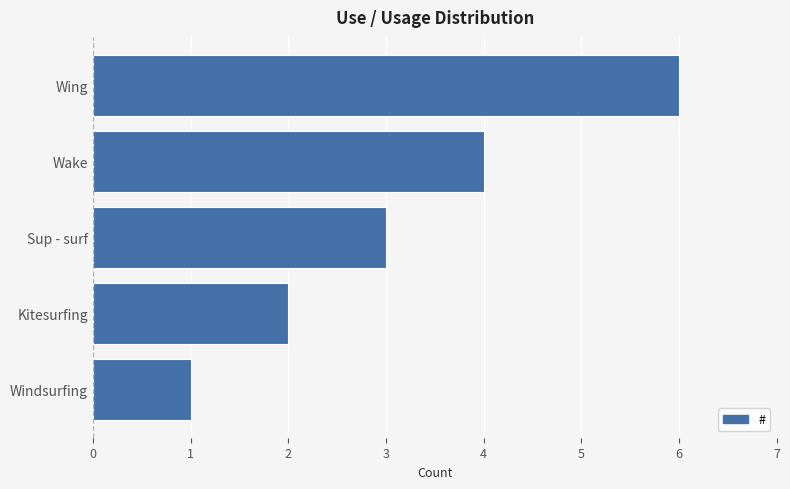

Rank the categories by value from lowest to highest.

Windsurfing, Kitesurfing, Sup - surf, Wake, Wing